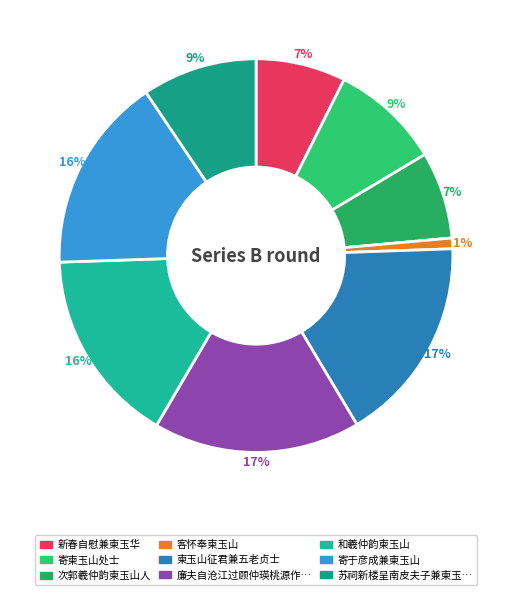

Does any single category account for the majority?

No